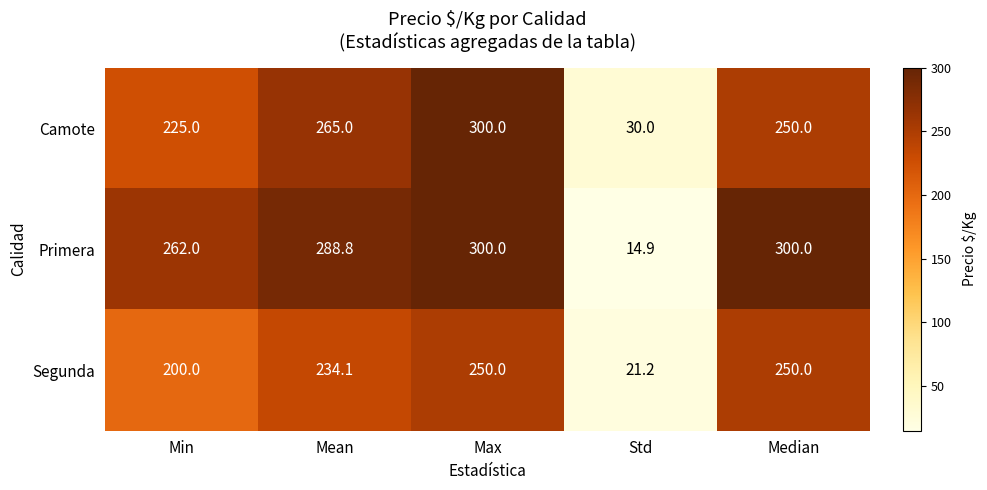

What is the difference between the highest and lowest values at Median?

50.0